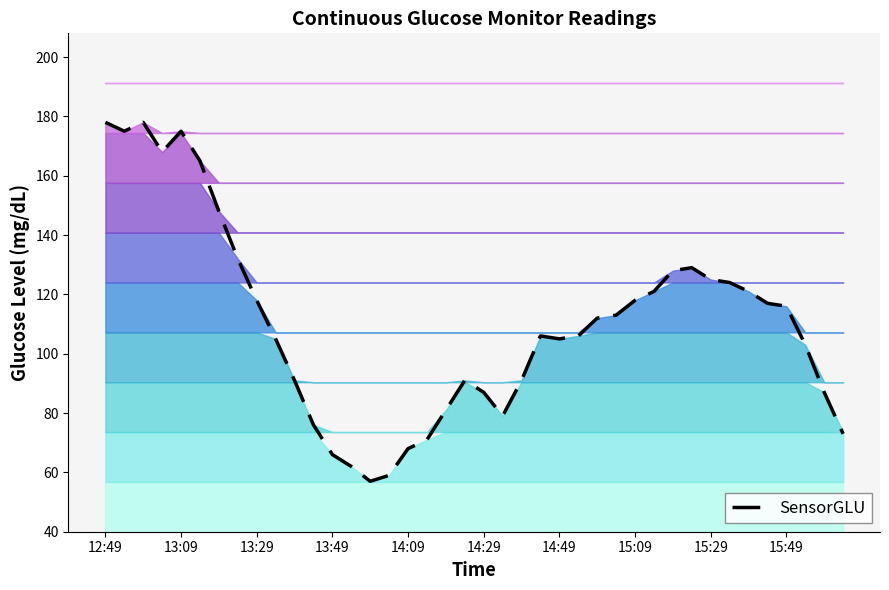

What is the difference between the values at 37 and 19?

12